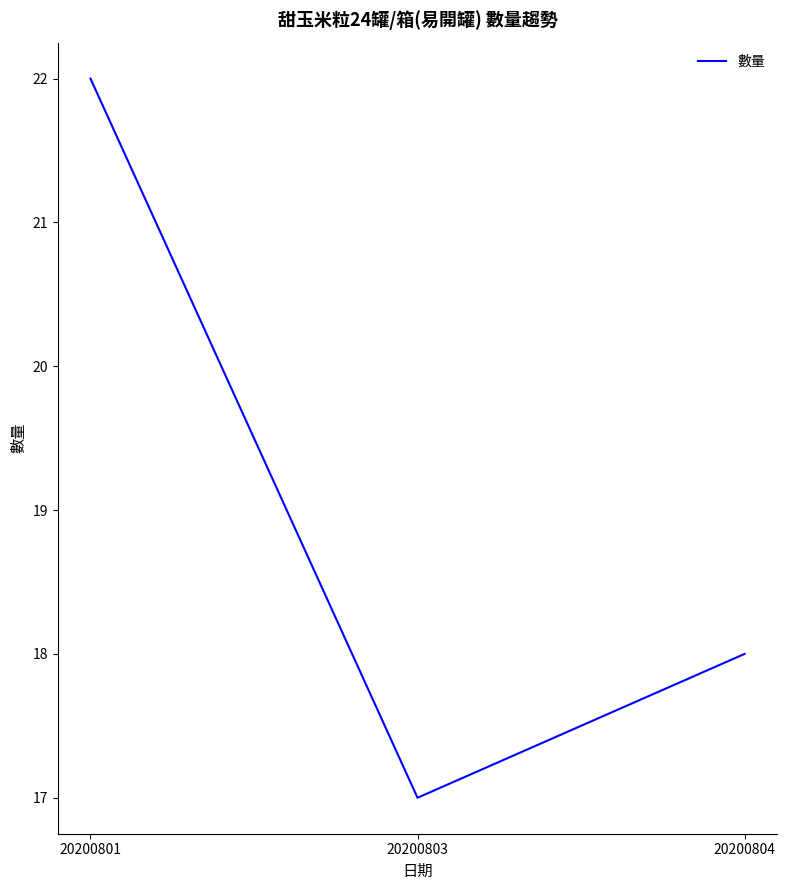

What is the difference between the maximum and minimum values?

5